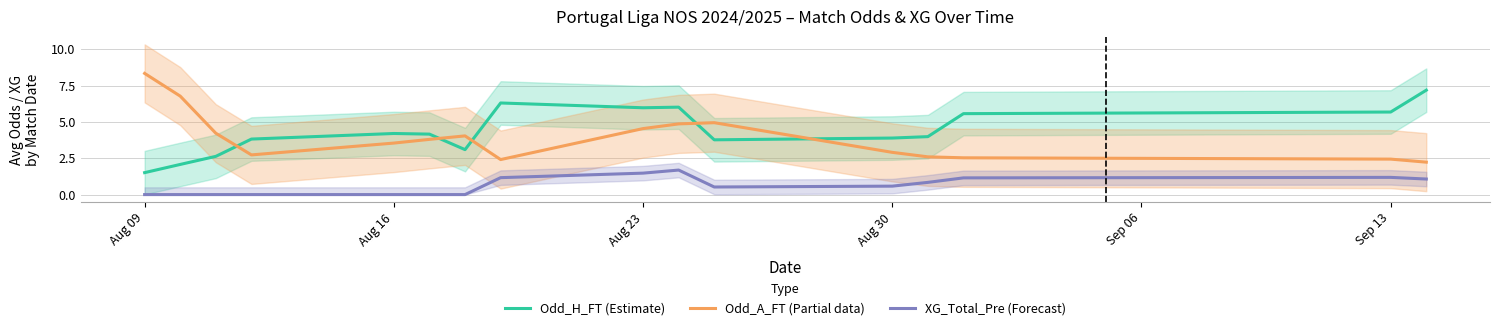

How many intersections are there between Odd_A_FT (Partial data) and Odd_H_FT (Estimate)?

5